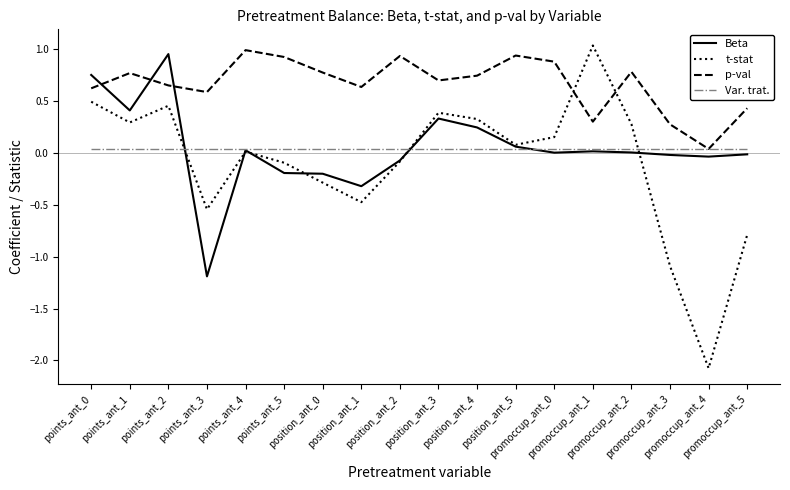

Which series has the largest total across all categories?

p-val